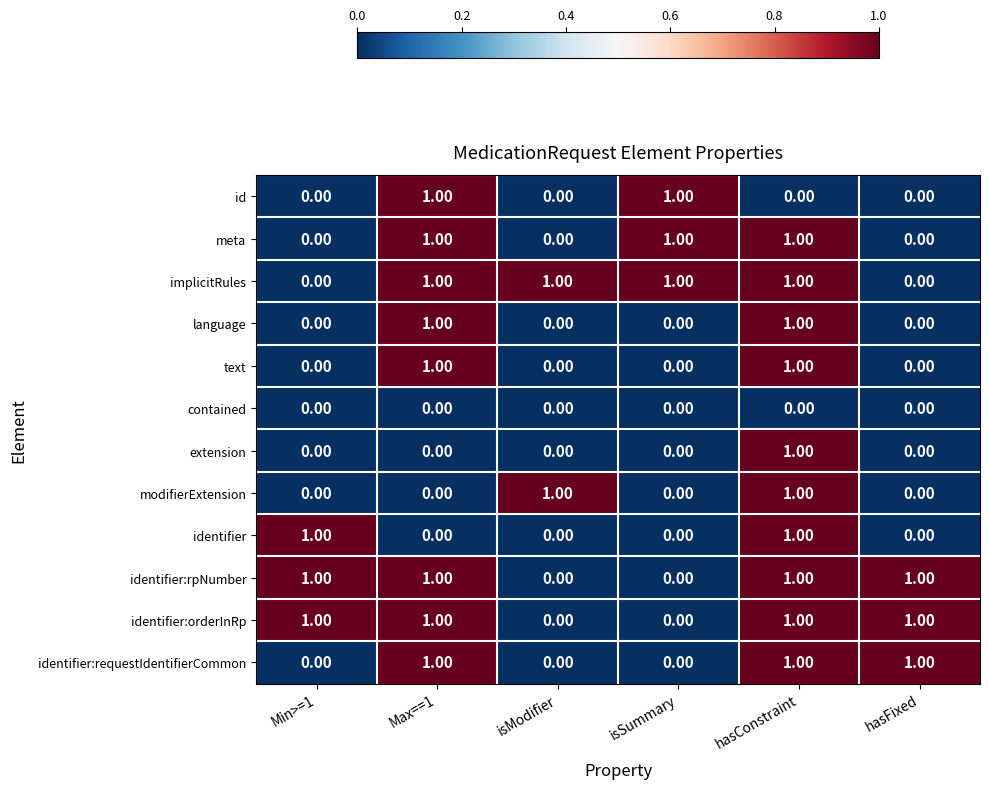

At how many categories does at least one series exceed 0?

6